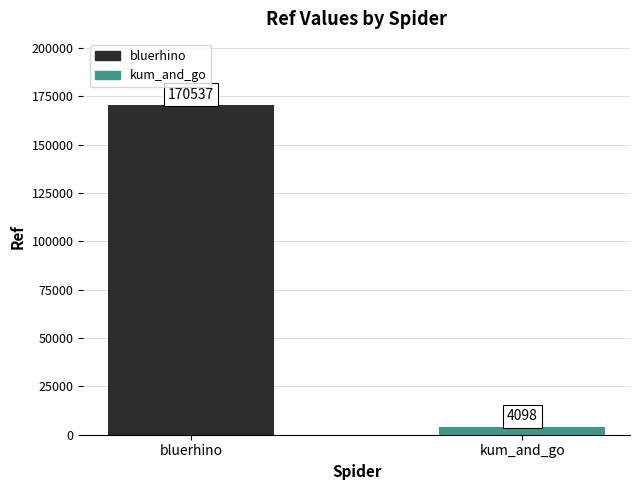

What is the value of the 1st bar from the left?

170537